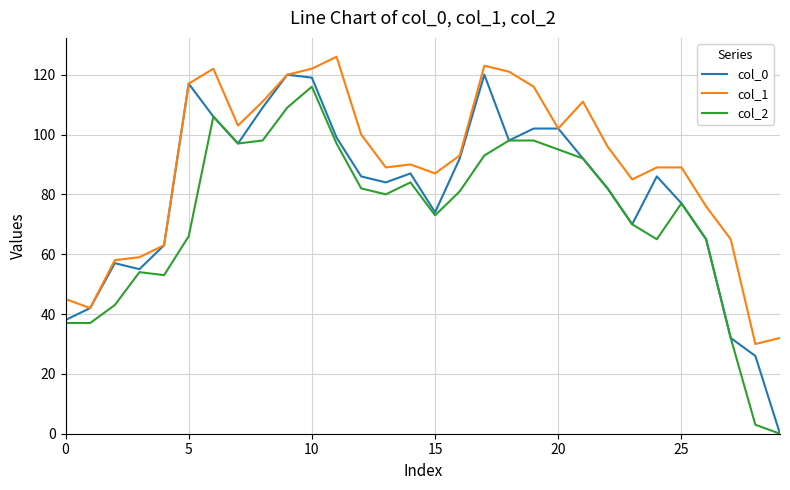

Rank the series by their average value, from highest to lowest.

col_1, col_0, col_2